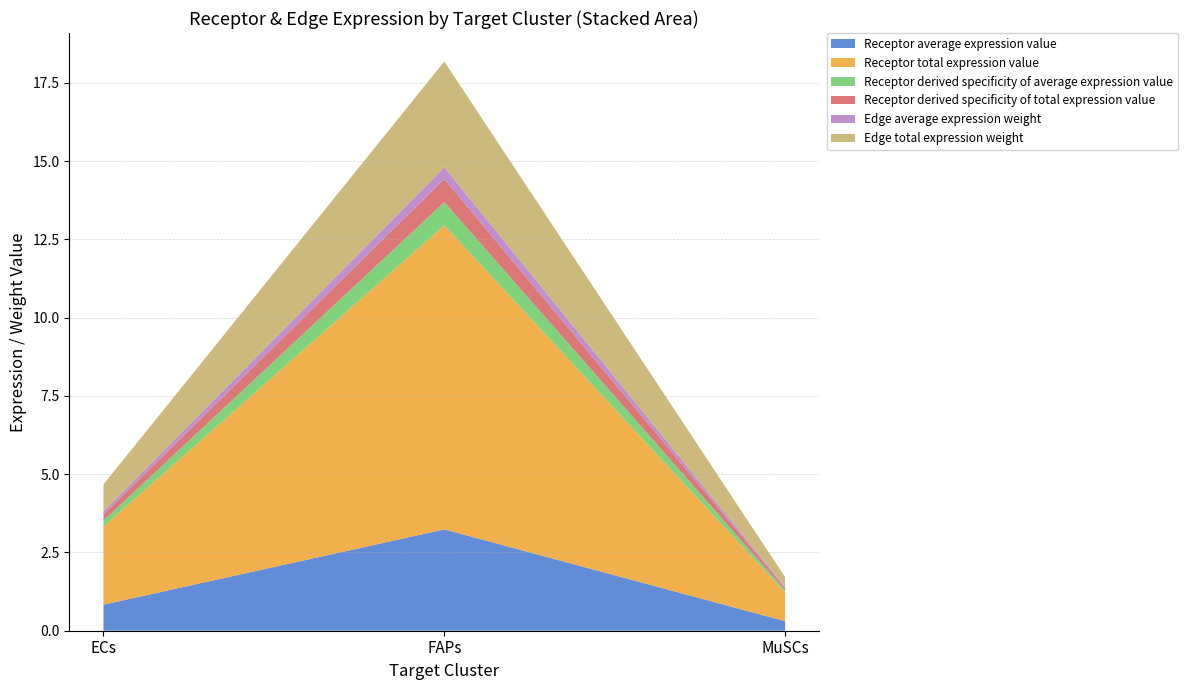

Reading left to right, list all the values displayed in this chart.

Receptor average expression value: ECs=0.8	FAPs=3.2	MuSCs=0.3
Receptor total expression value: ECs=2.5	FAPs=9.7	MuSCs=0.9
Receptor derived specificity of average expression value: ECs=0.2	FAPs=0.7	MuSCs=0.1
Receptor derived specificity of total expression value: ECs=0.2	FAPs=0.7	MuSCs=0.1
Edge average expression weight: ECs=0.1	FAPs=0.4	MuSCs=0.0
Edge total expression weight: ECs=0.9	FAPs=3.4	MuSCs=0.3